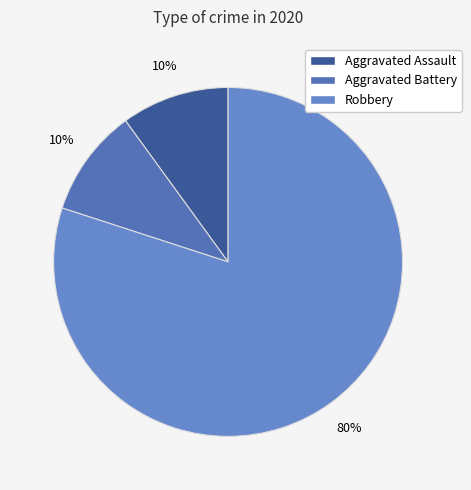

To the nearest percent, what percentage of the pie is Aggravated Battery?

10%